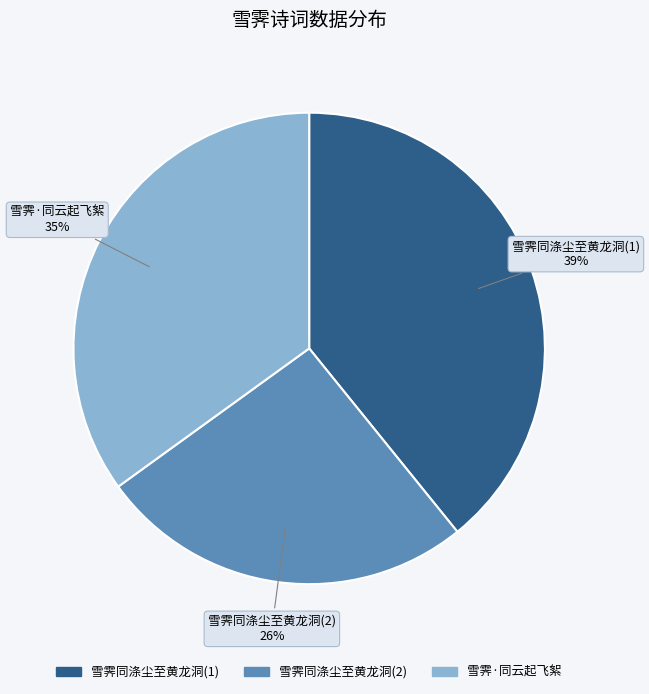

Is there a majority slice in this chart?

No